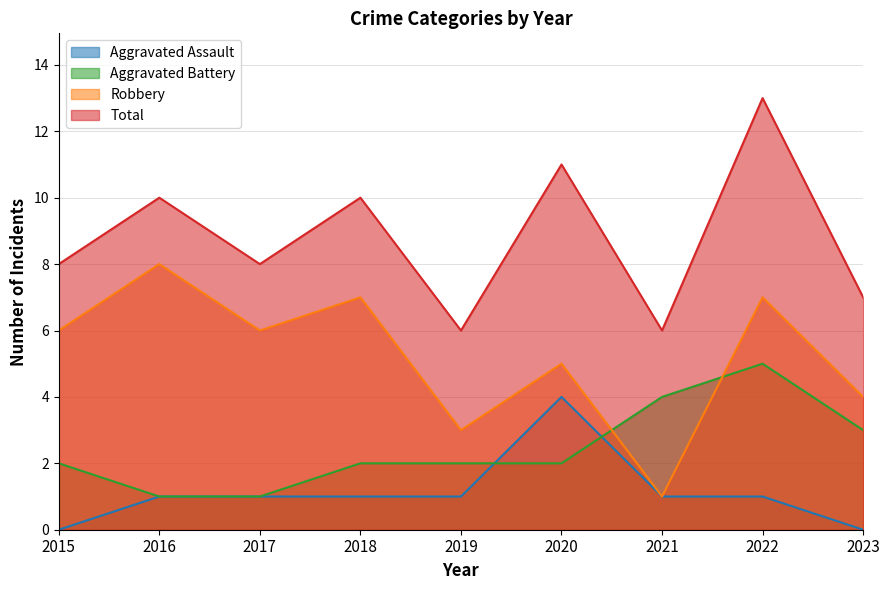

What is the highest value of the Robbery series?

8